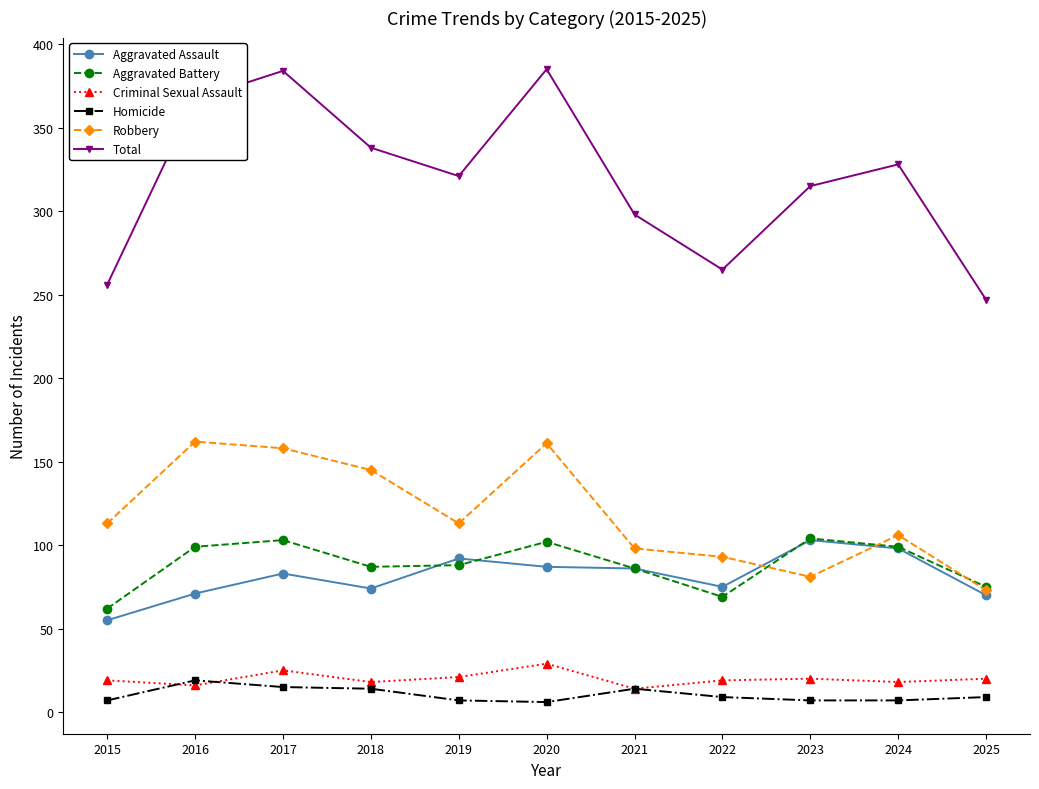

Is it true that Criminal Sexual Assault equals 25 at 2017?

True